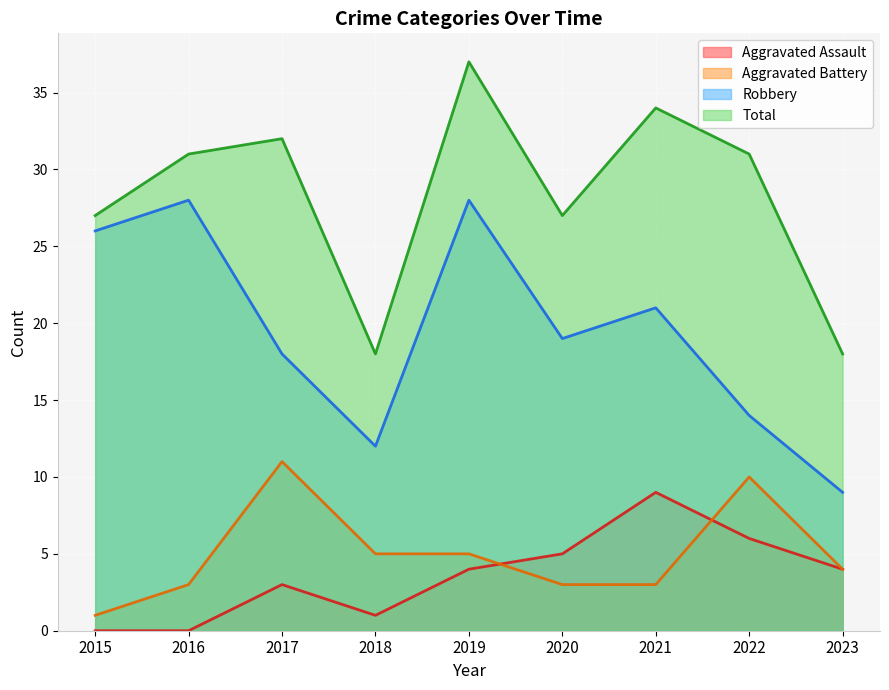

Where is the first local maximum for Aggravated Battery?

2017